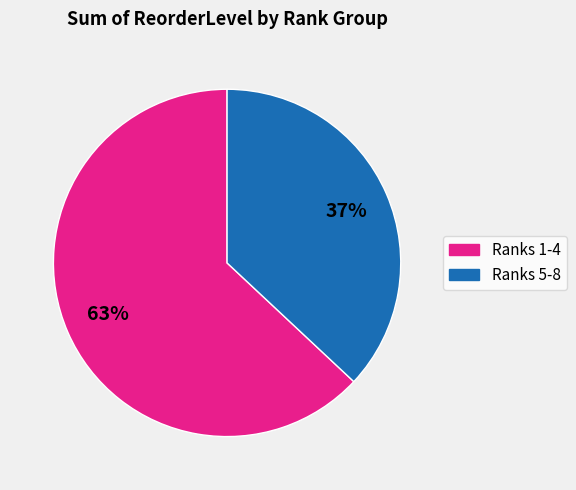

Is there a majority slice in this chart?

Yes